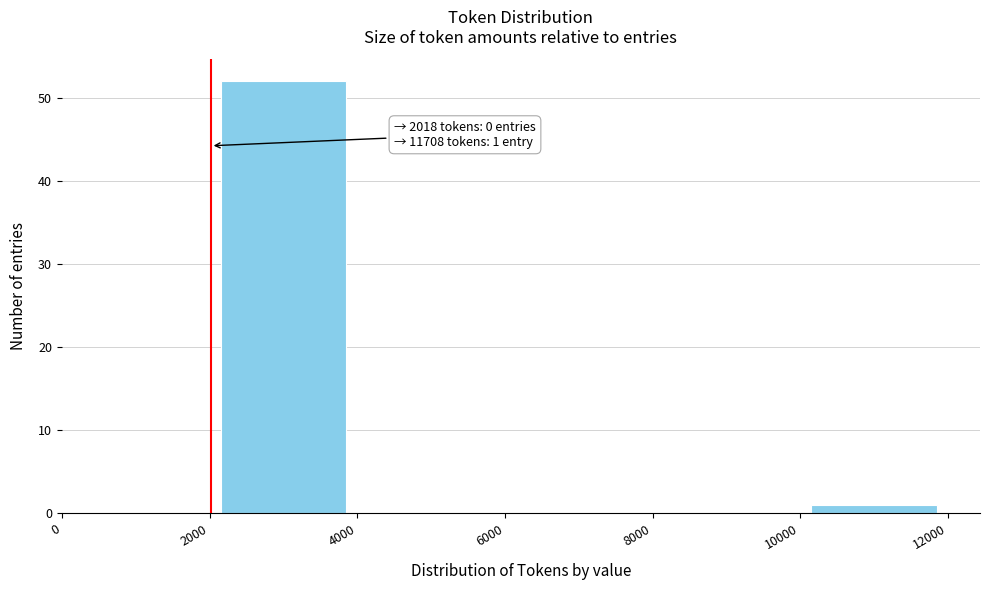

Which range on the x-axis has the tallest bar?

2000 to 4000